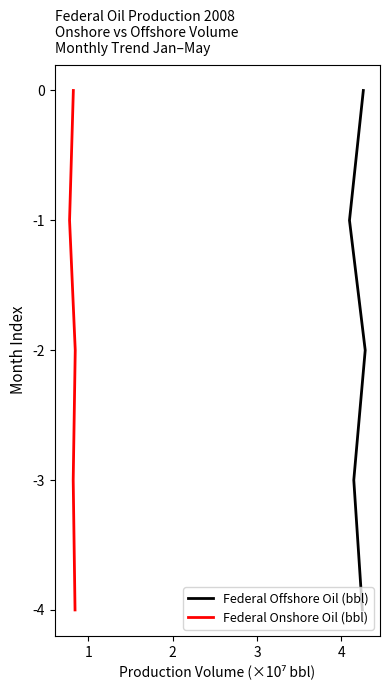

True or false: Federal Offshore Oil (bbl) and Federal Onshore Oil (bbl) cross at least once.

False